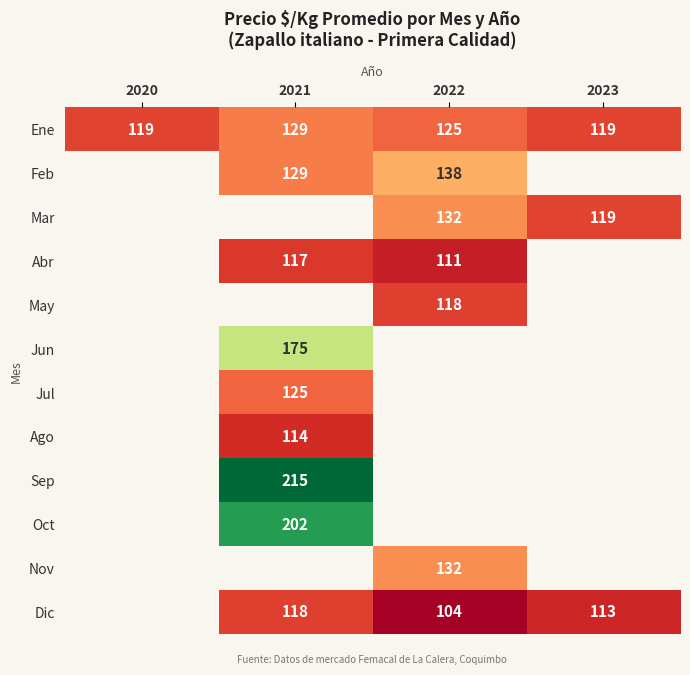

True or false: Ene has a value of 125 at 2022.

True